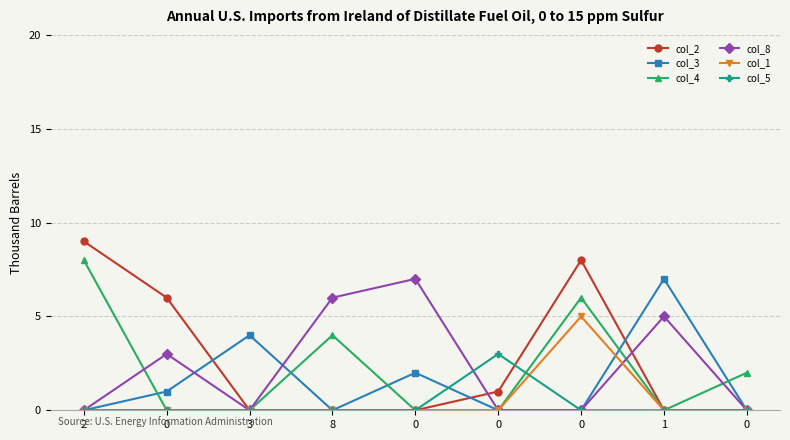

Does the chart have visible grid lines?

Yes